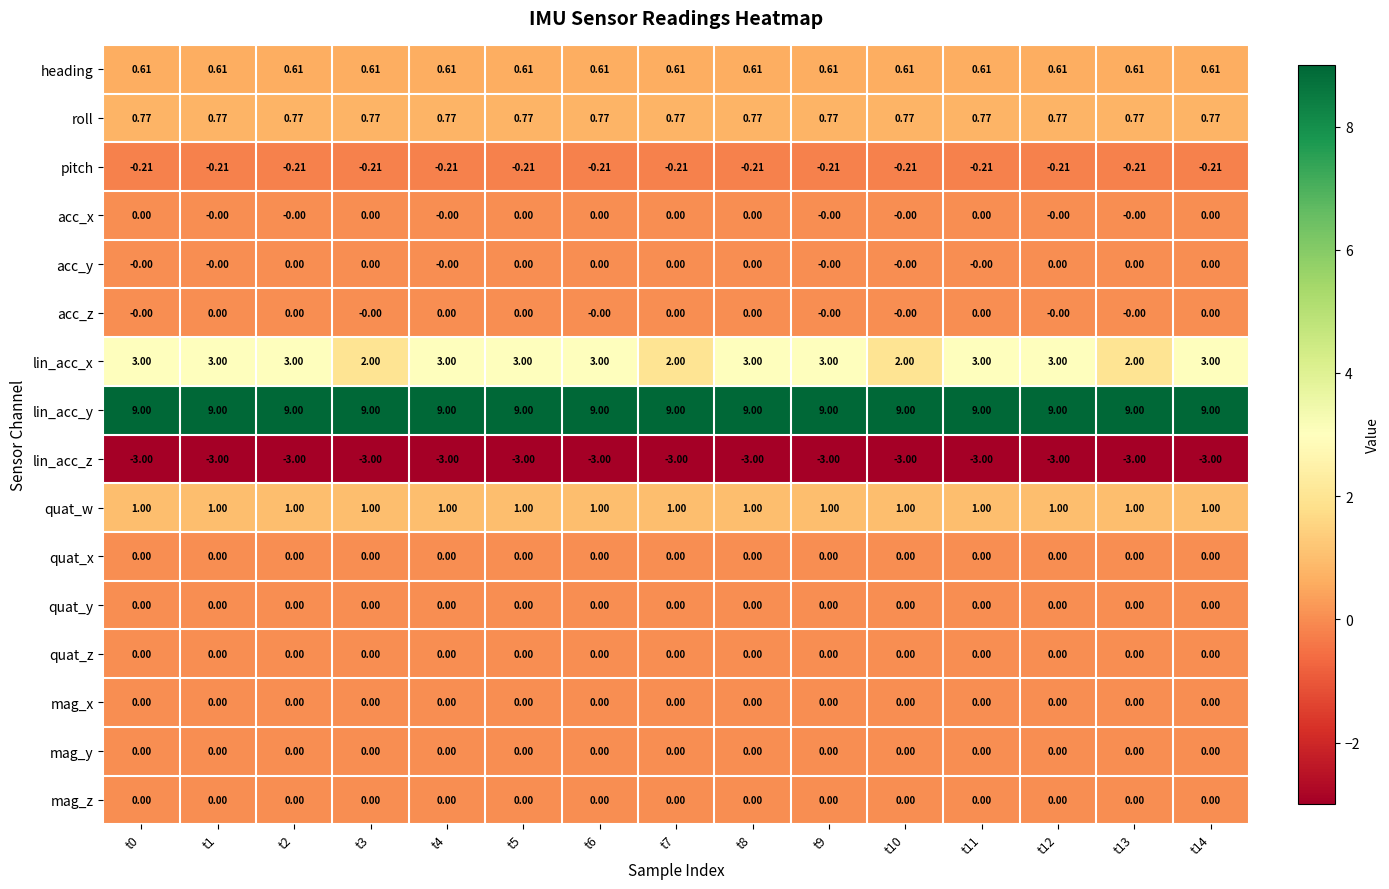

Which series has the widest spread of values?

lin_acc_x